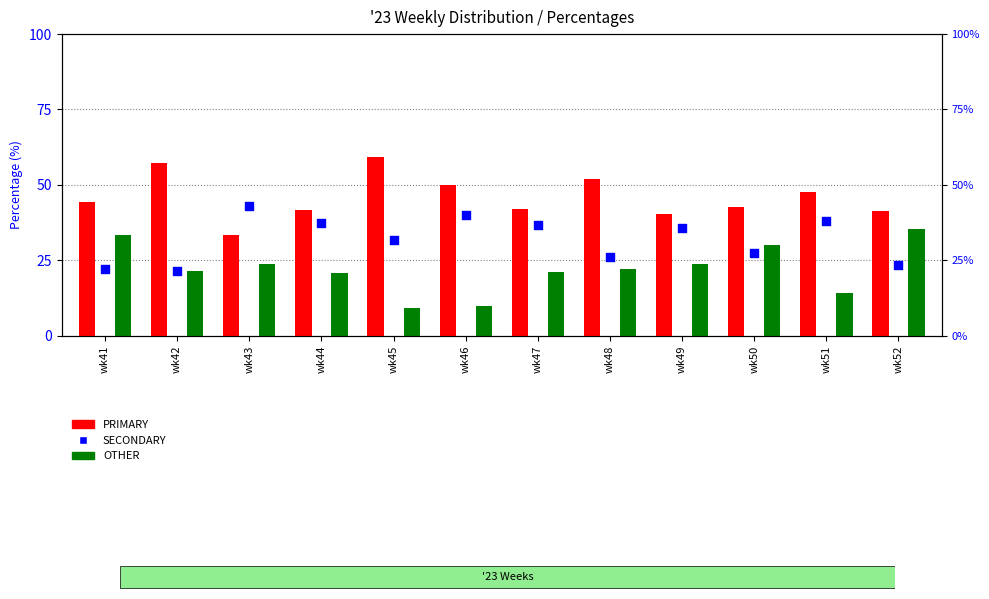

At how many categories does at least one series exceed 48?

4